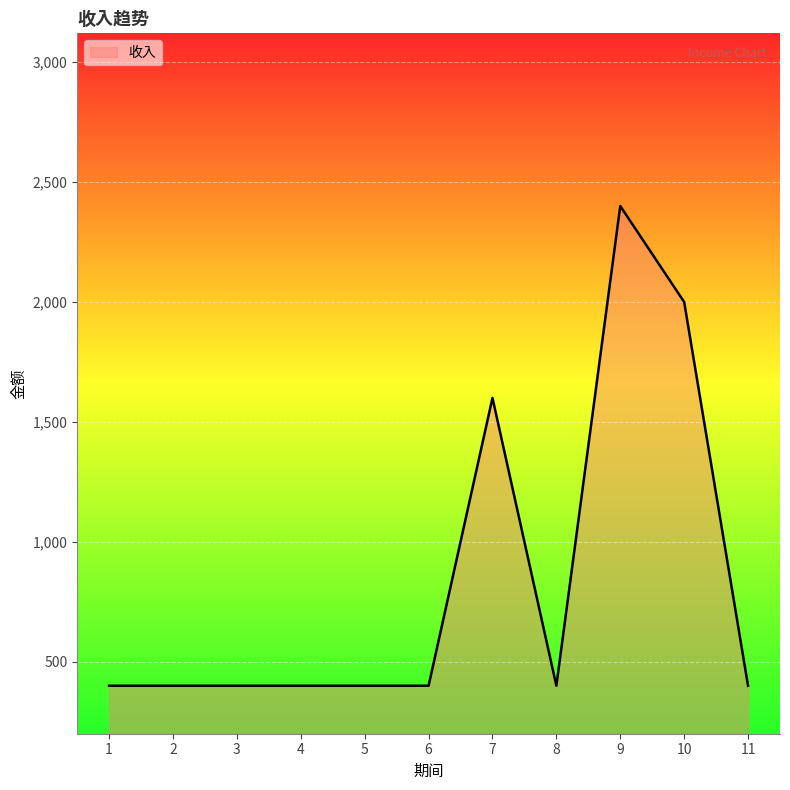

What is the sum of the values at 11 and 9?

2800